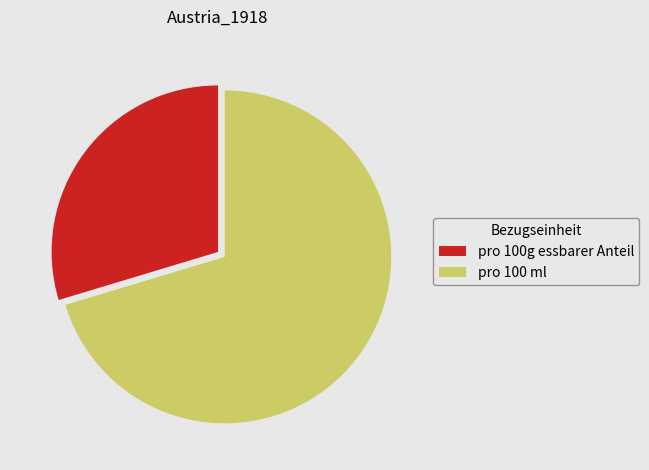

Is there a majority slice in this chart?

Yes